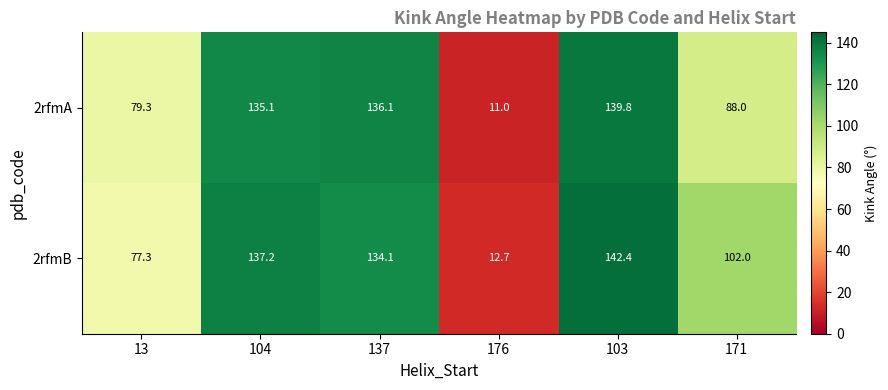

Which category has the highest value across all series?

103